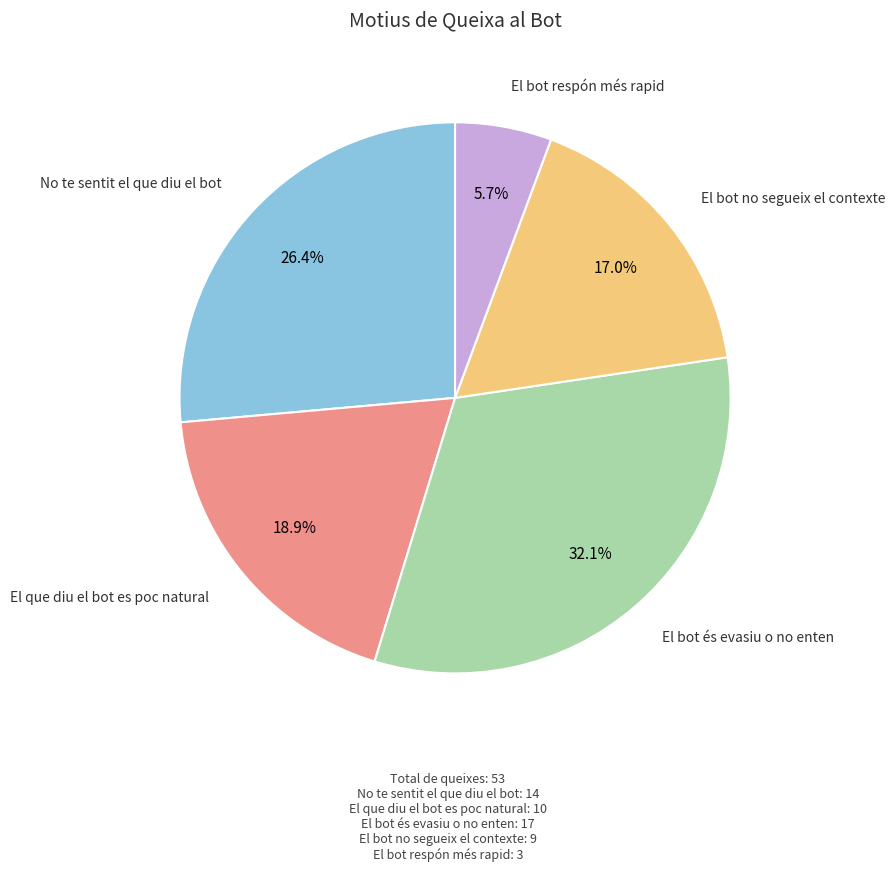

Which category has the smallest portion of the pie?

El bot respón més rapid